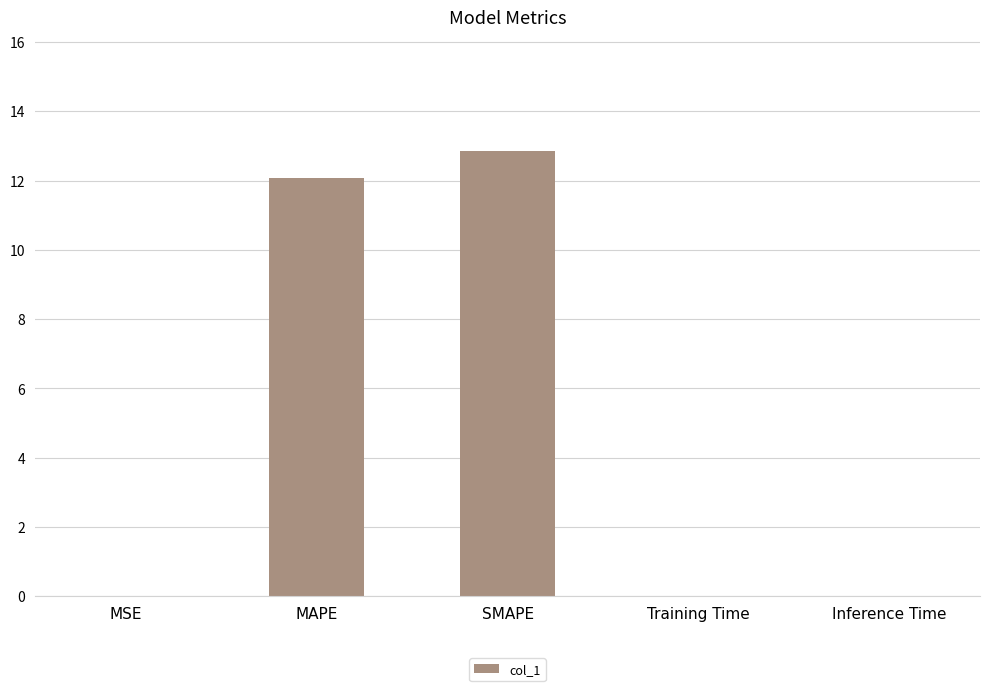

Between MSE and SMAPE, which is larger?

SMAPE